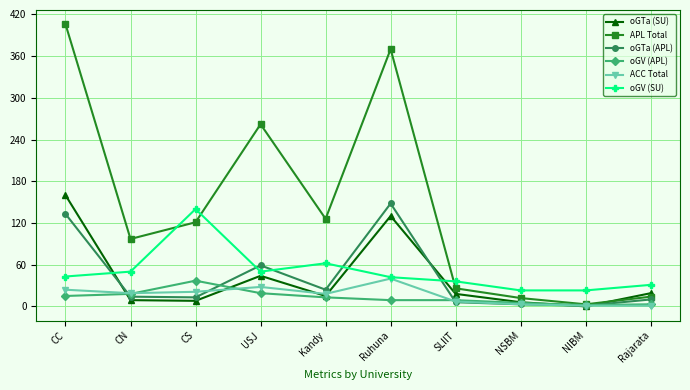

Which series has the largest range (max minus min)?

APL Total